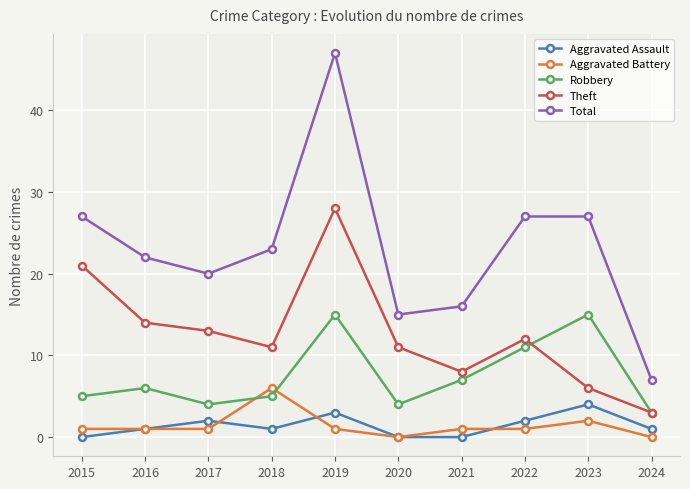

True or false: Theft and Aggravated Assault cross at least once.

False